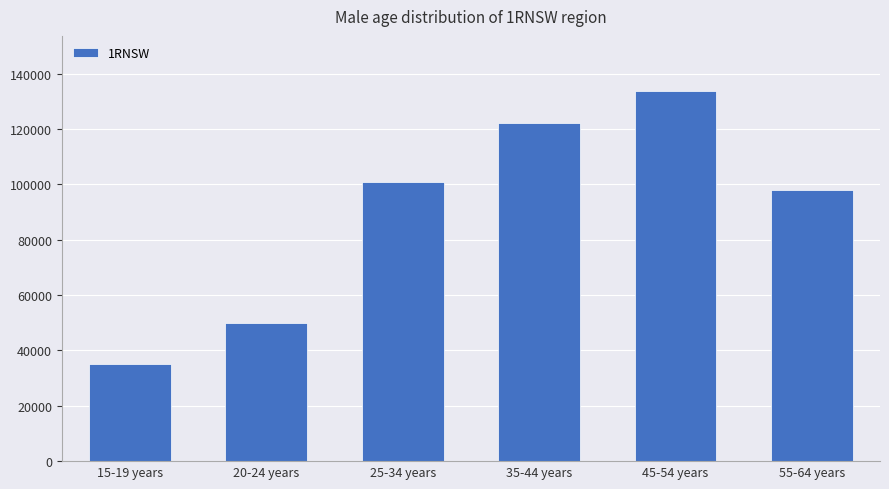

How many values are between 50034 and 122237?

4